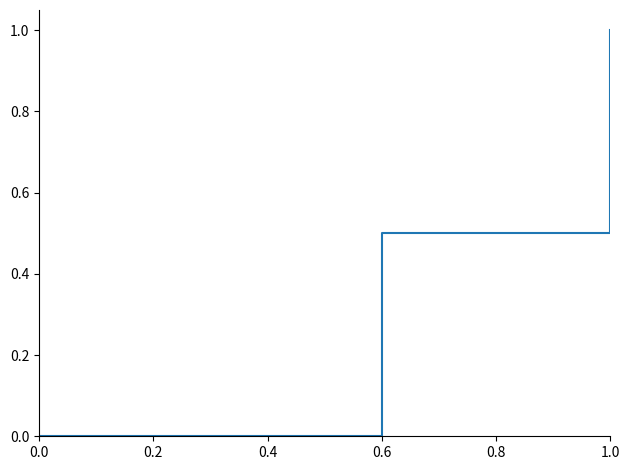

Reading right to left, transcribe all the data shown in this chart.

1.0	0.5	0.5	0.0	0.0	0.0